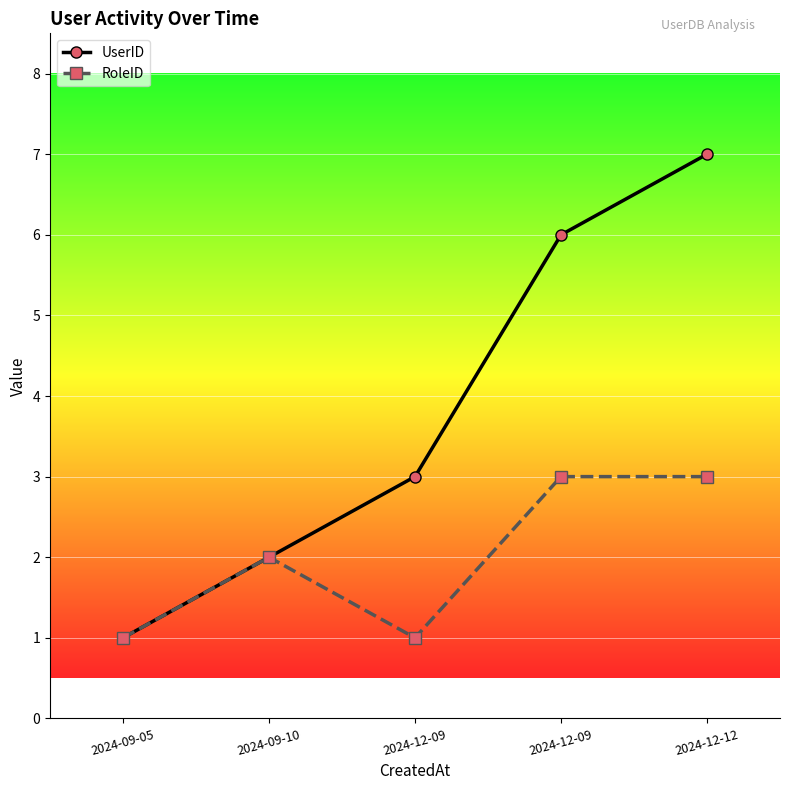

Which series has the widest spread of values?

UserID